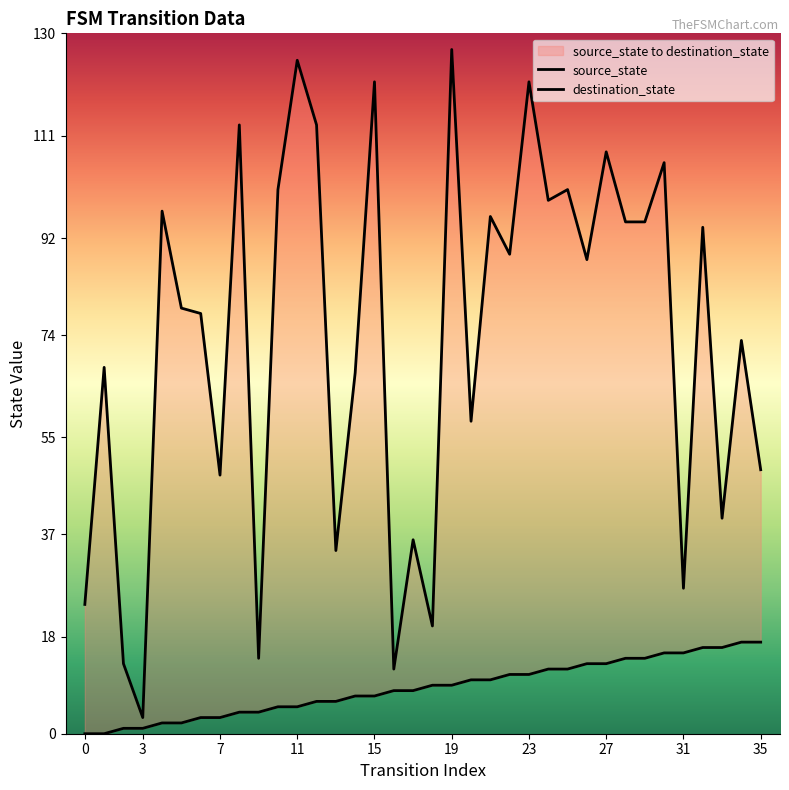

Where is destination_state nearest to the value 65?

14